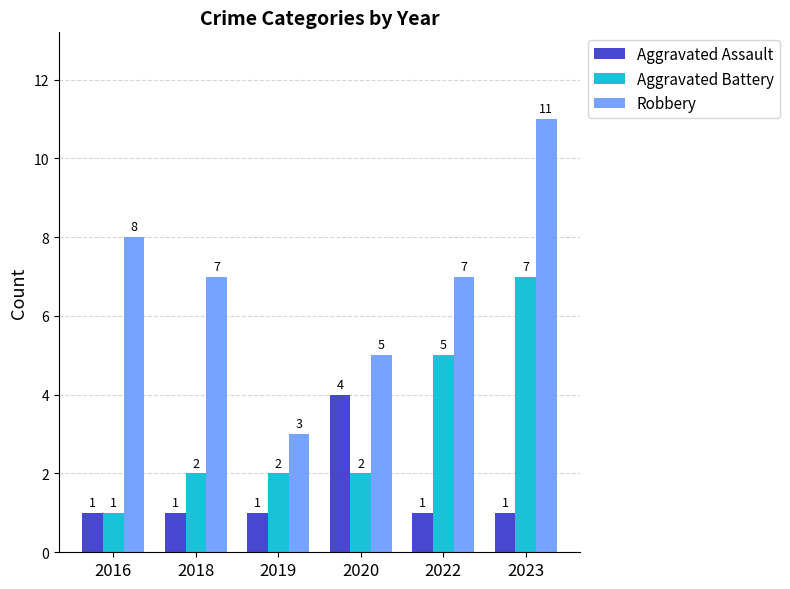

How many groups of bars are there?

6